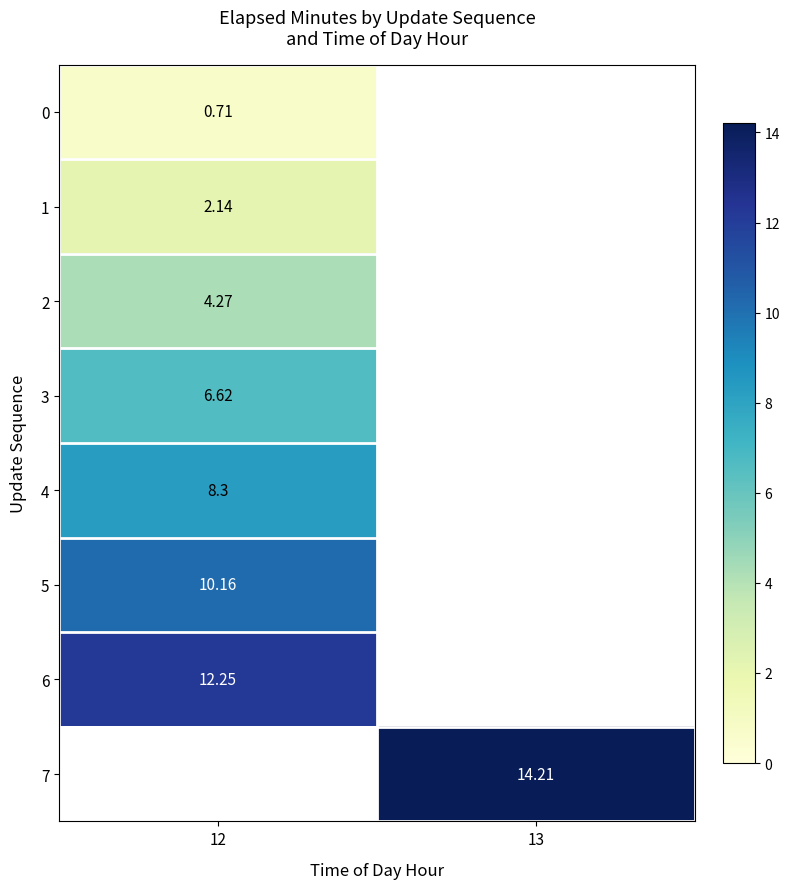

At how many categories does at least one series exceed 6?

2